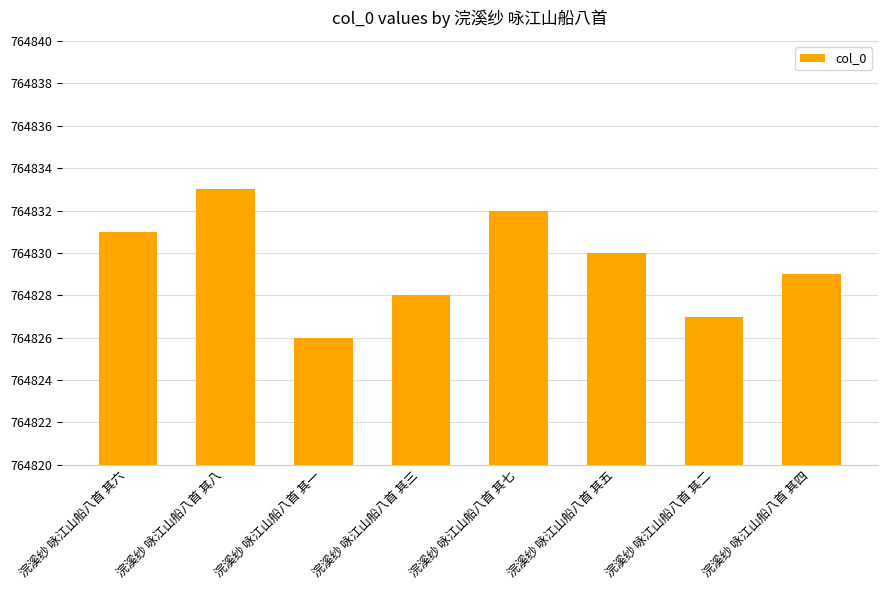

Between 浣溪纱 咏江山船八首 其八 and 浣溪纱 咏江山船八首 其四, which is larger?

浣溪纱 咏江山船八首 其八